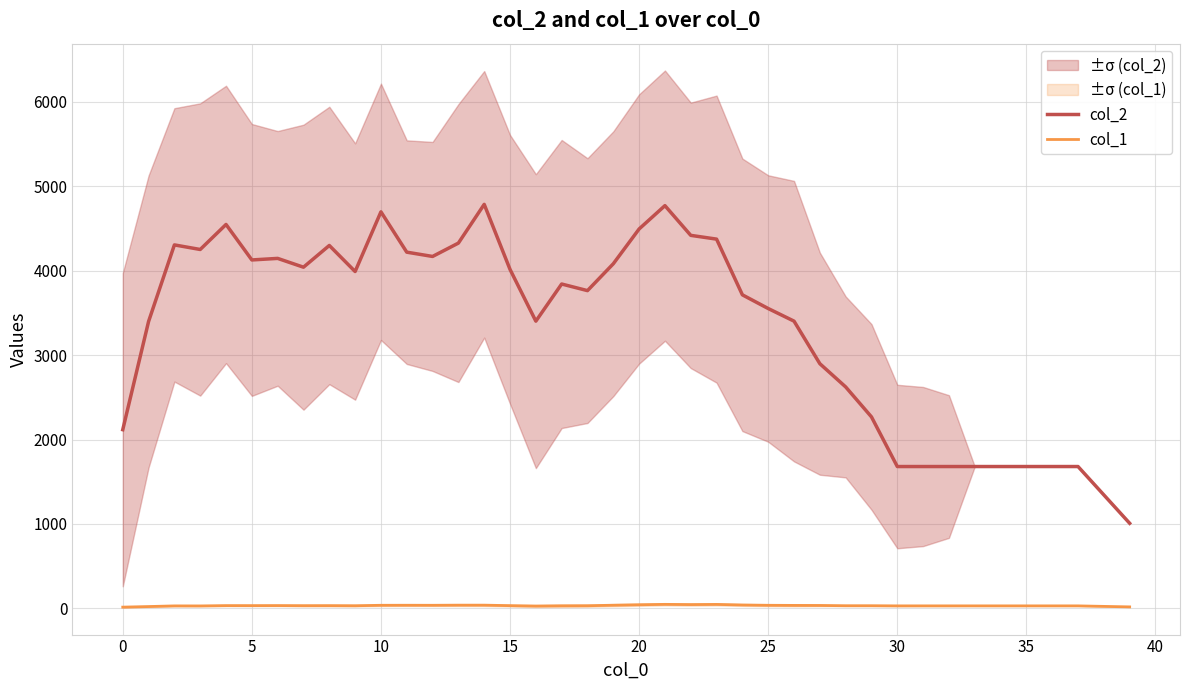

What is the difference between the second highest and minimum values in the col_2 series?

3761.2